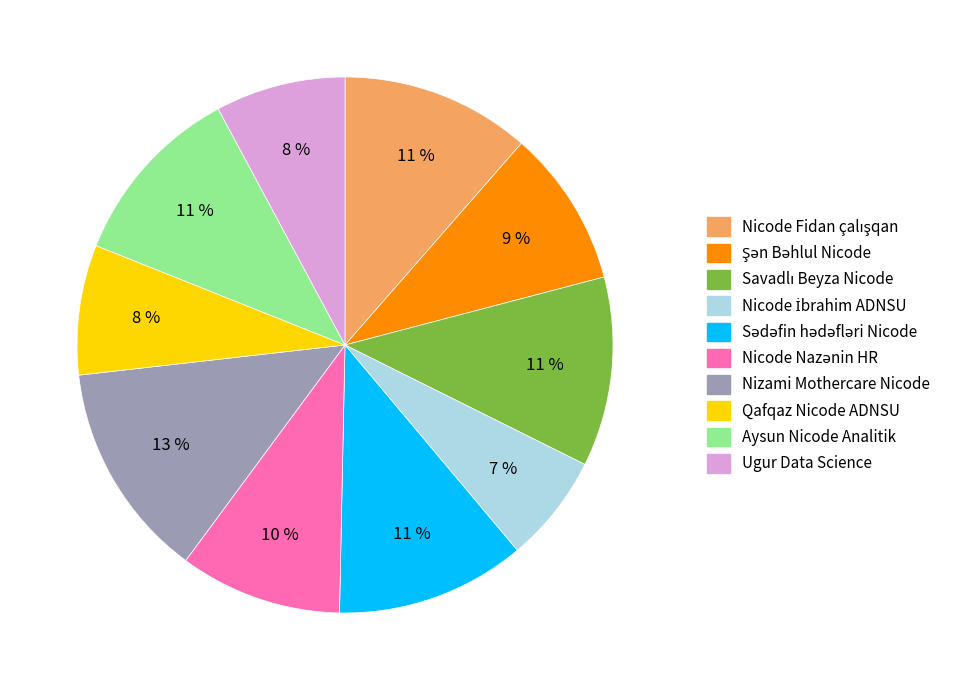

Count the number of slices in the pie.

10